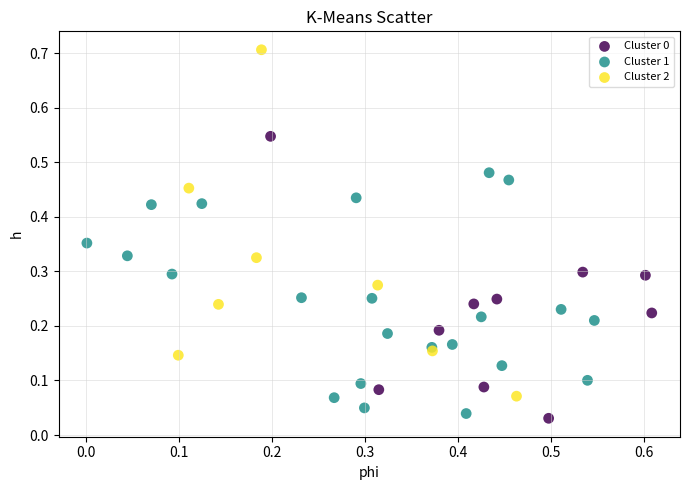

Which series has the largest Y range (max minus min)?

Cluster 2